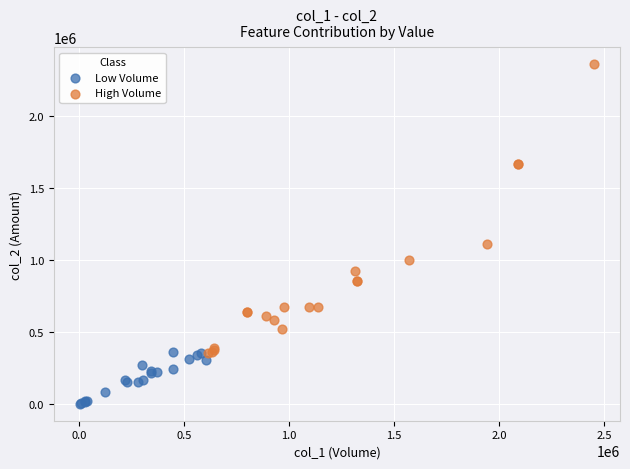

Which series contains the lowest Y value?

Low Volume